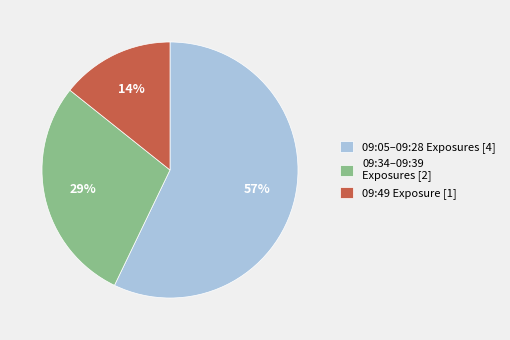

To the nearest percent, what is the average slice percentage?

33%